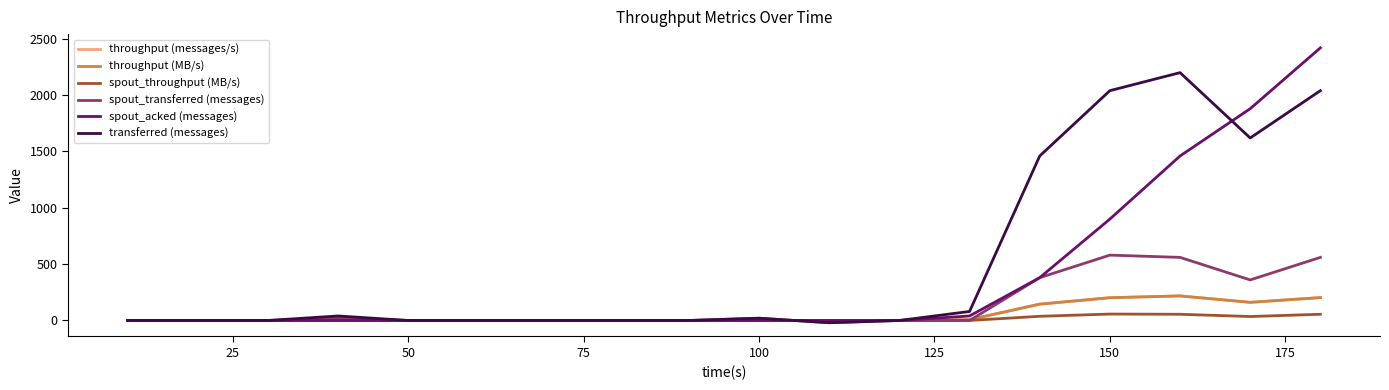

What is the minimum value shown in the chart?

-20